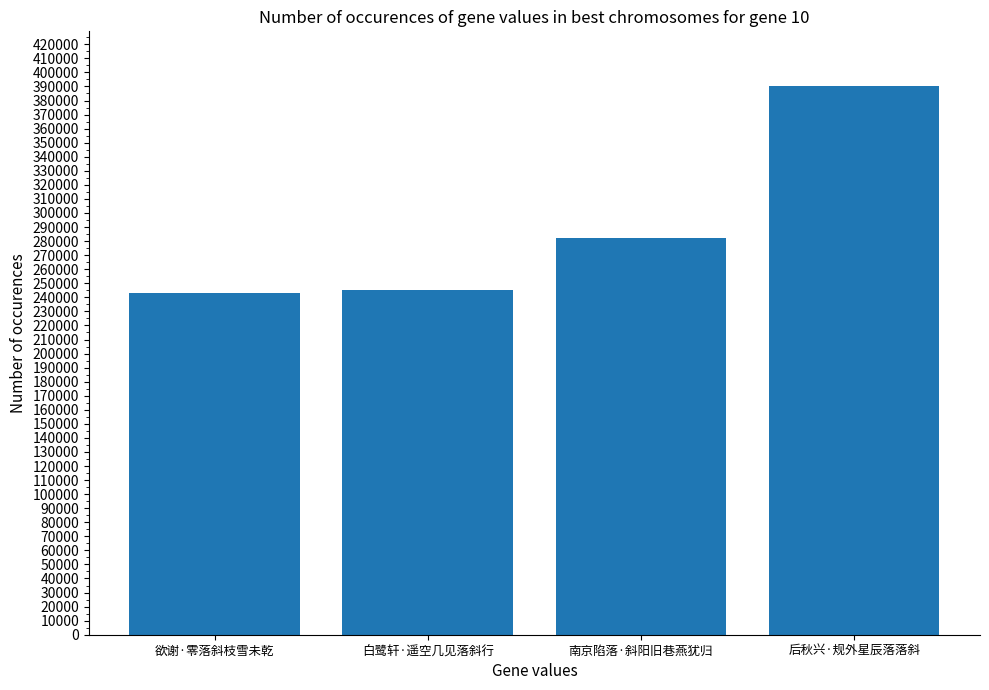

What is the sum of all values?

1161191